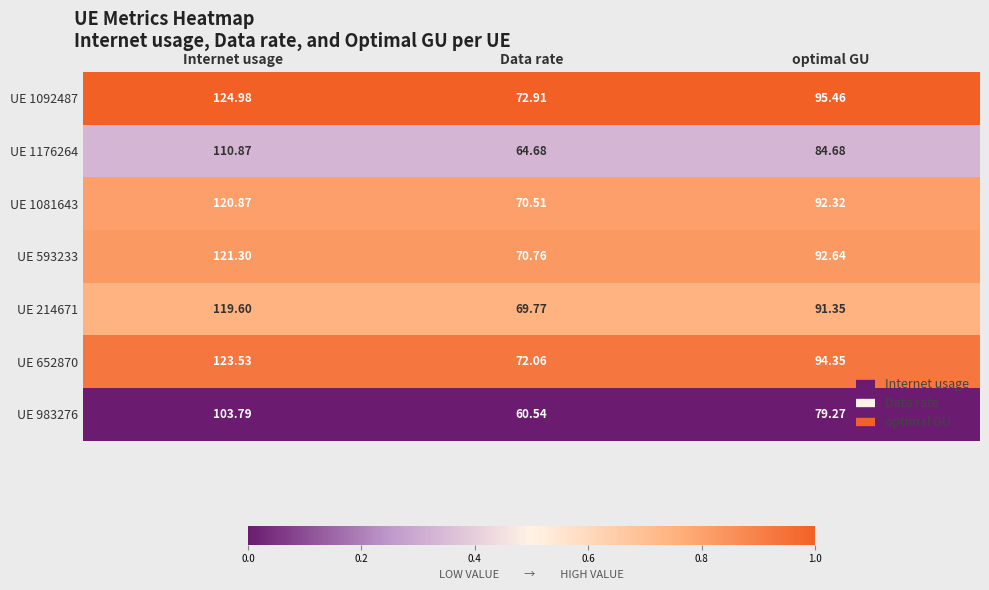

How many data points does each series have?

3